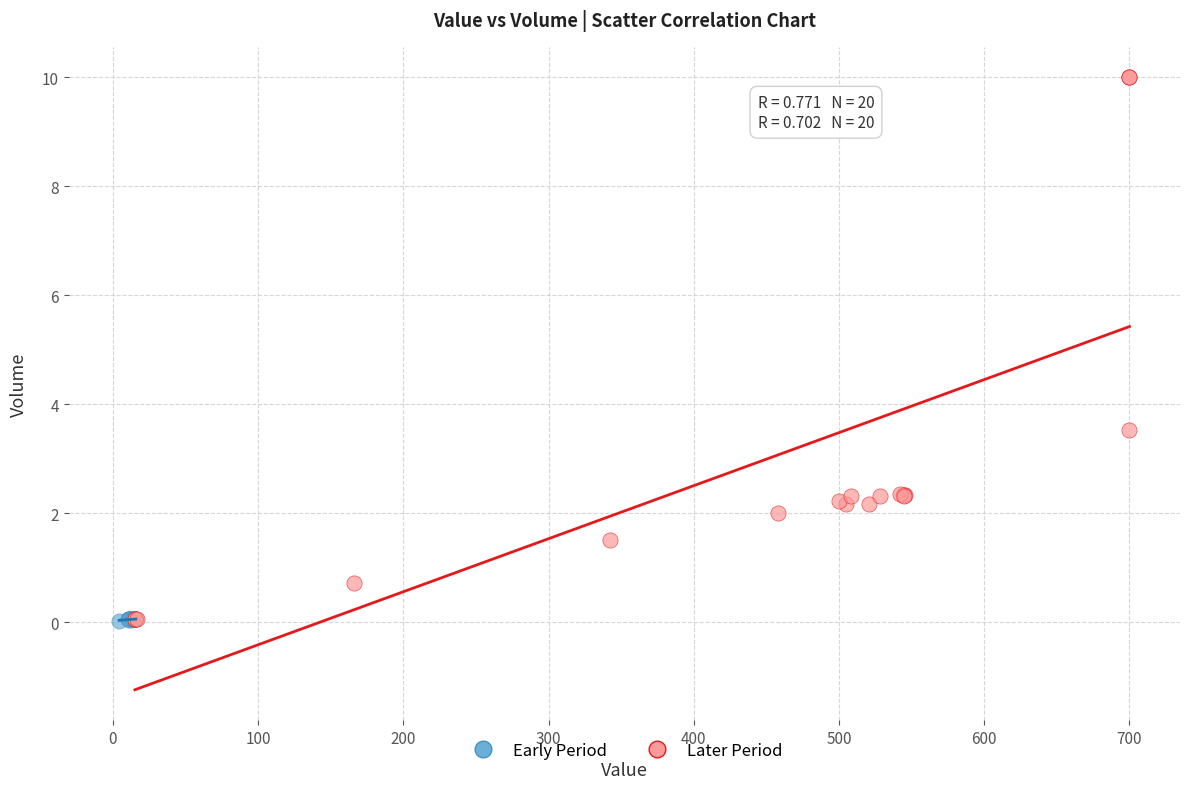

Which series has the largest Y range (max minus min)?

Later Period